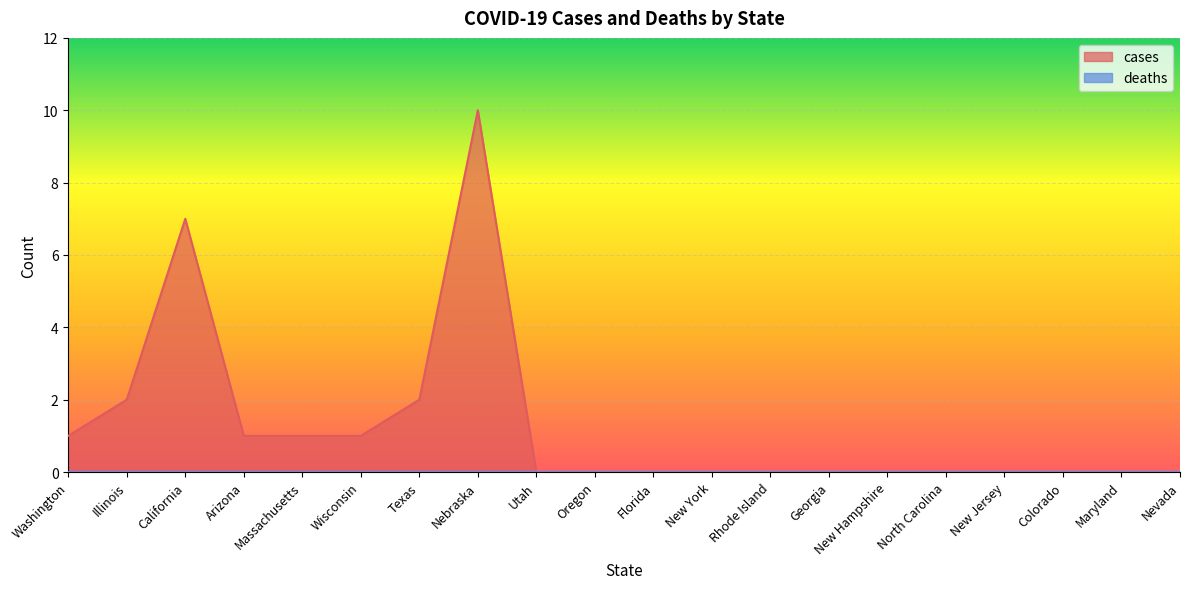

True or false: the data shows 0 at New Hampshire.

True